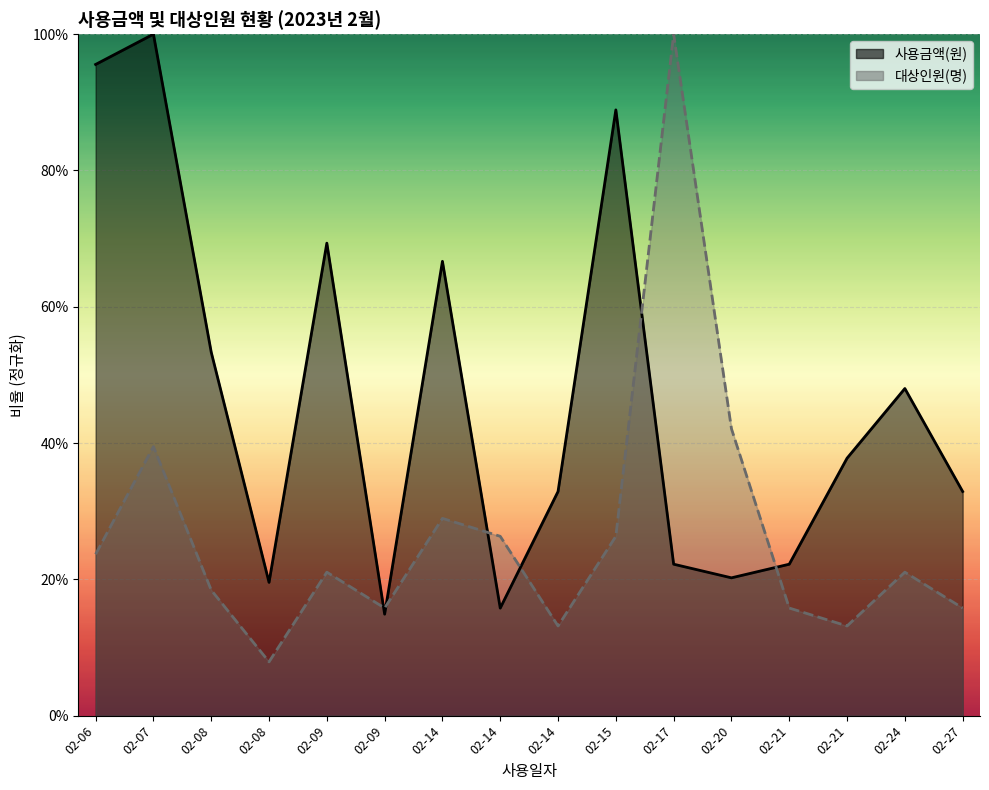

The value of 사용금액(원) at 02-08 is 19.6. True or false?

True